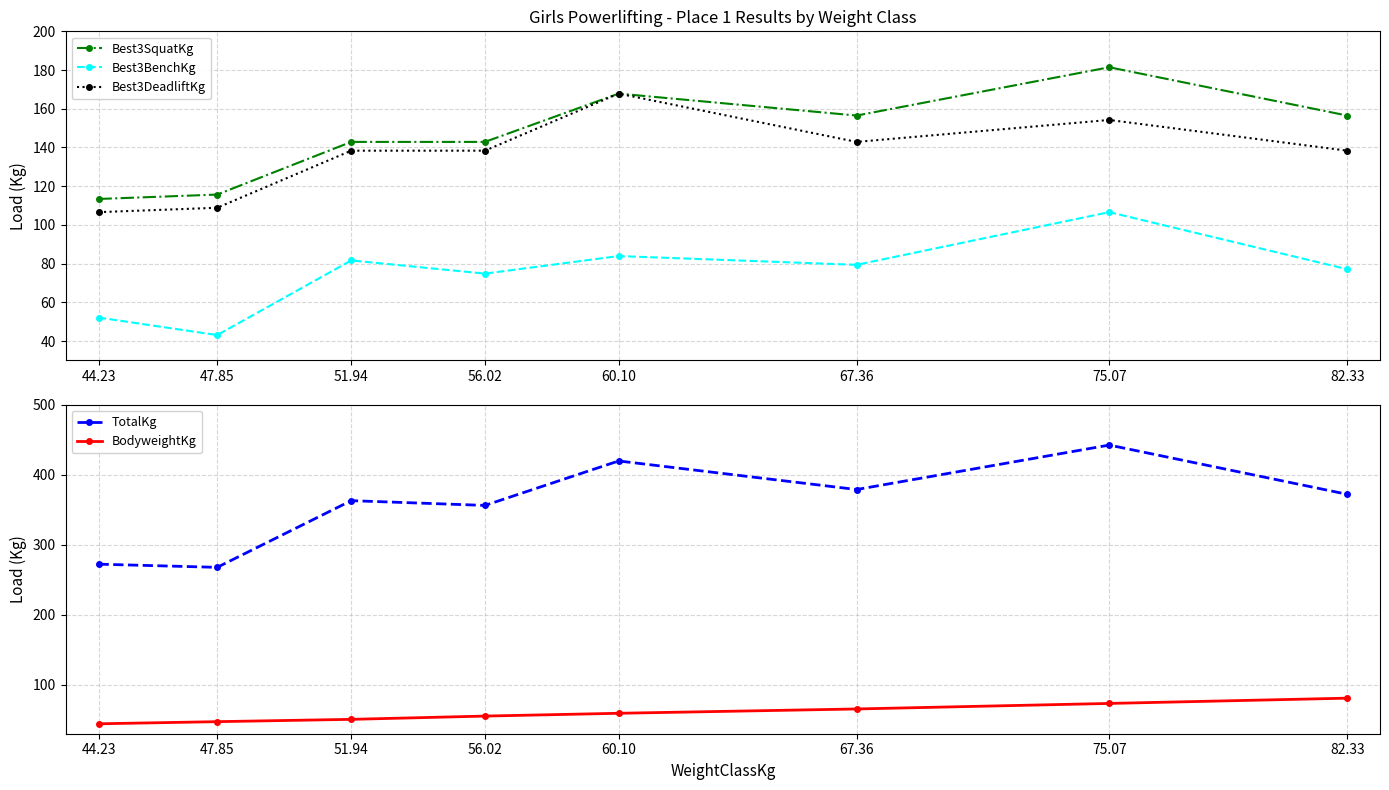

Is the value of Best3BenchKg at 47.85 greater than the value of TotalKg at 82.33?

No